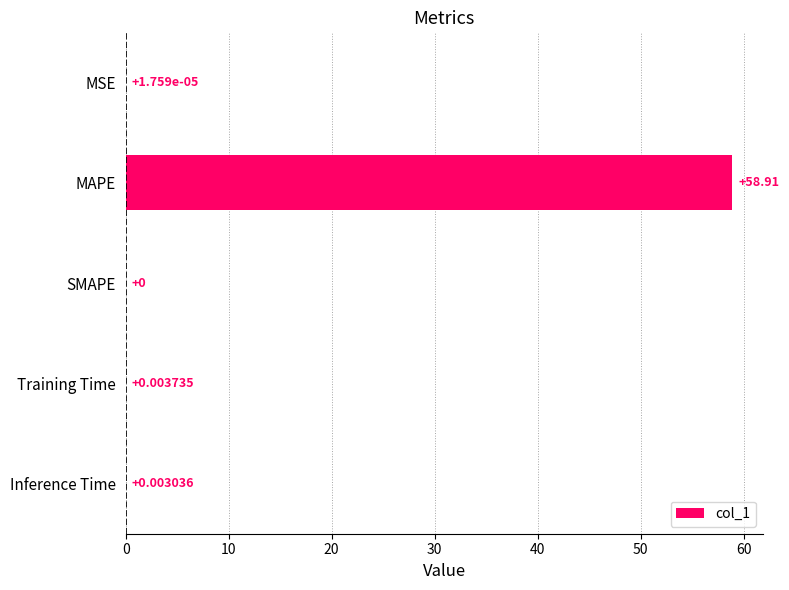

Which category has the highest value across all series?

MAPE